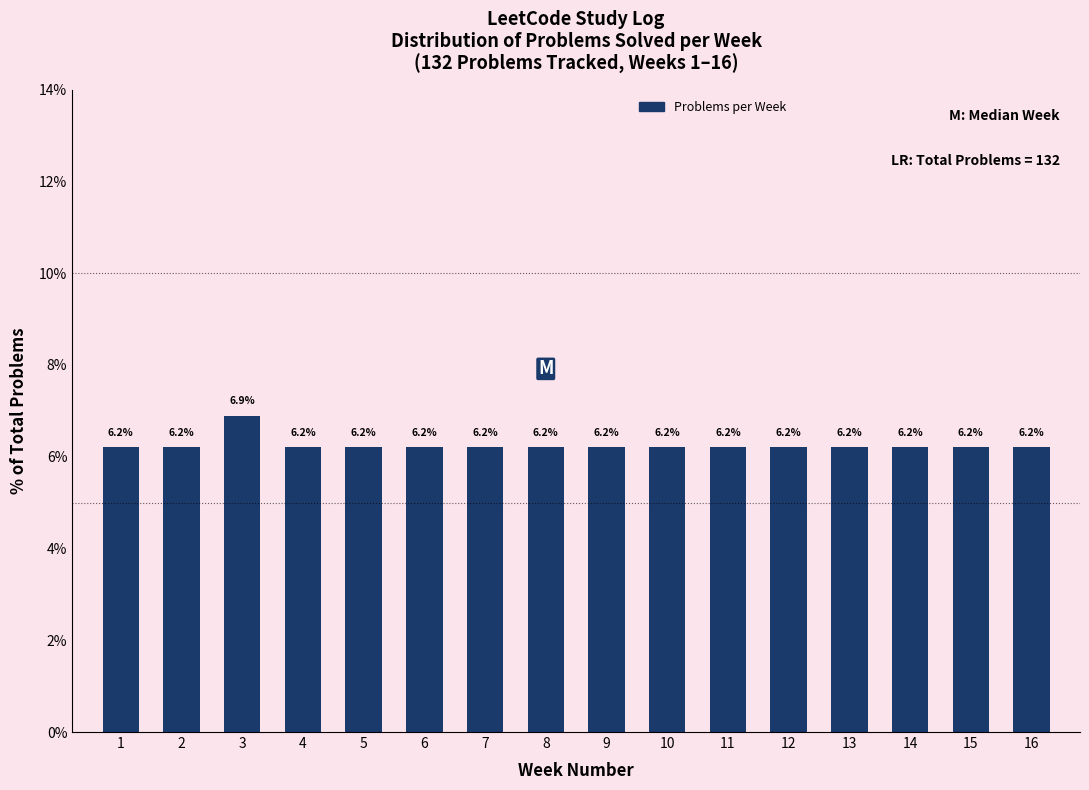

Reading right to left, list all the values displayed in this chart.

16=6.2	15=6.2	14=6.2	13=6.2	12=6.2	11=6.2	10=6.2	9=6.2	8=6.2	7=6.2	6=6.2	5=6.2	4=6.2	3=6.9	2=6.2	1=6.2